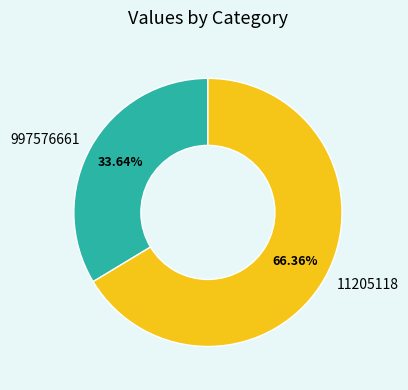

Rank the categories by value from lowest to highest.

997576661, 11205118